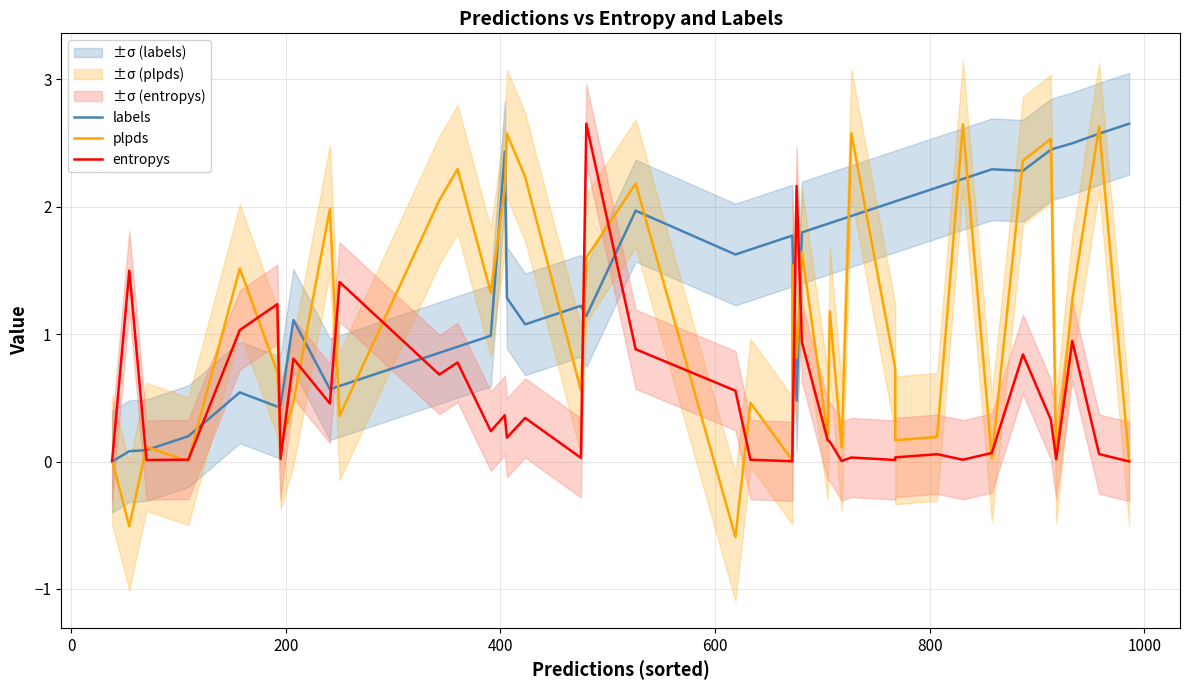

Reading left to right, extract all data points from this chart.

labels: 0.0	0.1	0.1	0.2	0.5	0.4	0.4	1.1	0.6	0.6	0.9	0.9	1.0	2.4	1.3	1.1	1.2	1.1	2.0	1.6	1.7	1.8	1.8	0.5	1.8	1.9	1.9	1.9	1.9	2.0	2.0	2.2	2.2	2.3	2.3	2.4	2.5	2.5	2.6	2.7
plpds: 0.0	-0.5	0.1	0.0	1.5	0.7	0.1	0.5	2.0	0.4	2.1	2.3	1.3	2.1	2.6	2.2	0.6	1.6	2.2	-0.6	0.5	0.0	1.5	0.8	1.6	0.2	1.2	0.1	2.6	0.7	0.2	0.2	2.6	0.0	2.4	2.5	0.0	1.3	2.6	0.0
entropys: 0.0	1.5	0.0	0.0	1.0	1.2	0.0	0.8	0.5	1.4	0.7	0.8	0.2	0.4	0.2	0.3	0.0	2.7	0.9	0.6	0.0	0.0	0.0	2.2	0.9	0.2	0.2	0.0	0.0	0.0	0.0	0.1	0.0	0.1	0.8	0.3	0.0	0.9	0.1	0.0